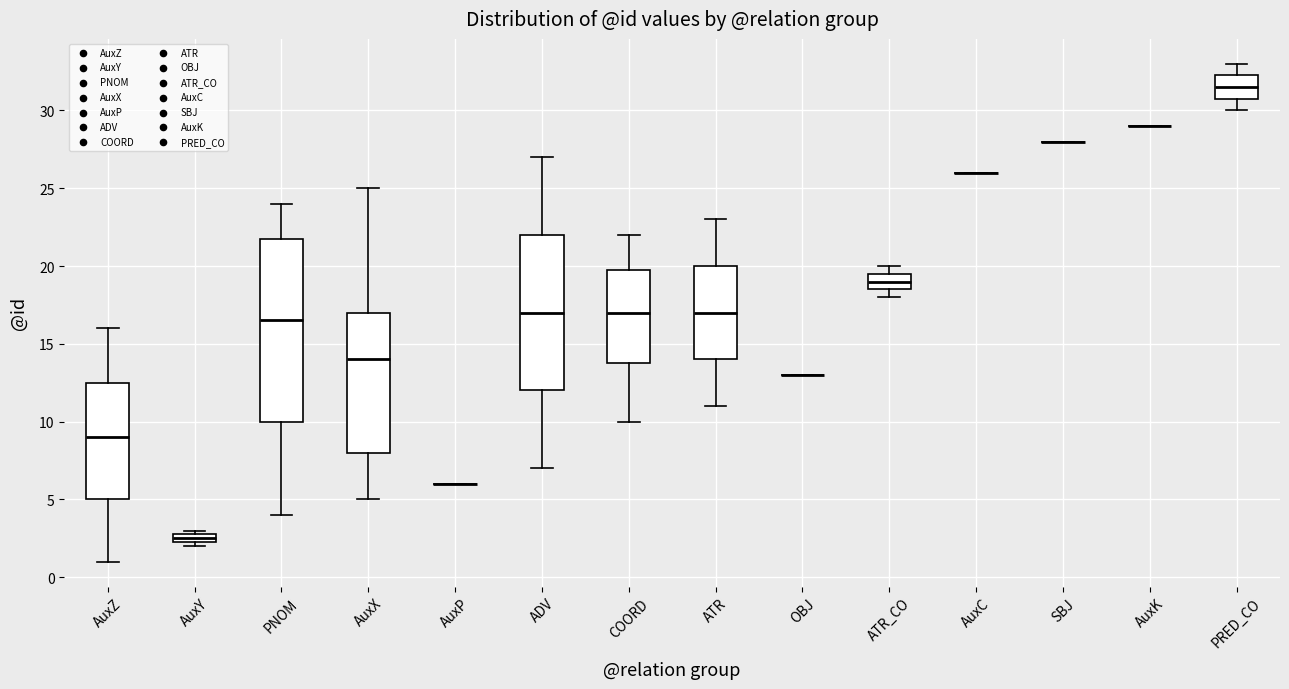

Which box is the tallest, from its lower edge to its upper edge?

PNOM